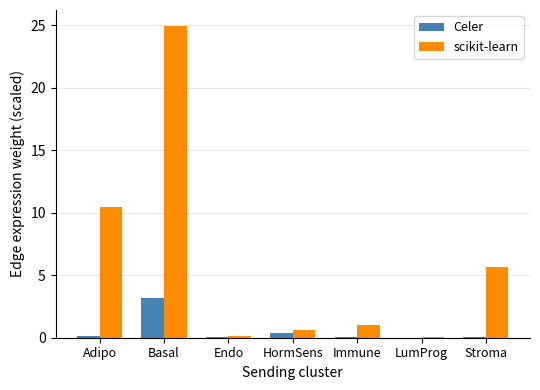

Which series has the largest total across all categories?

scikit-learn